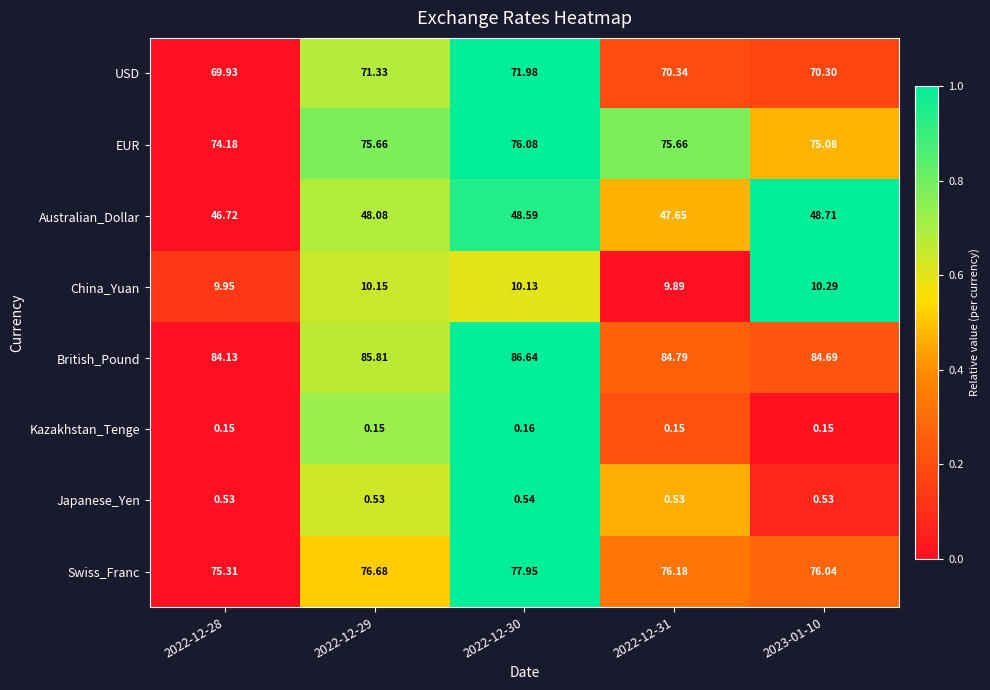

Is the value of Kazakhstan_Tenge at 2023-01-10 greater than the value of USD at 2022-12-30?

No